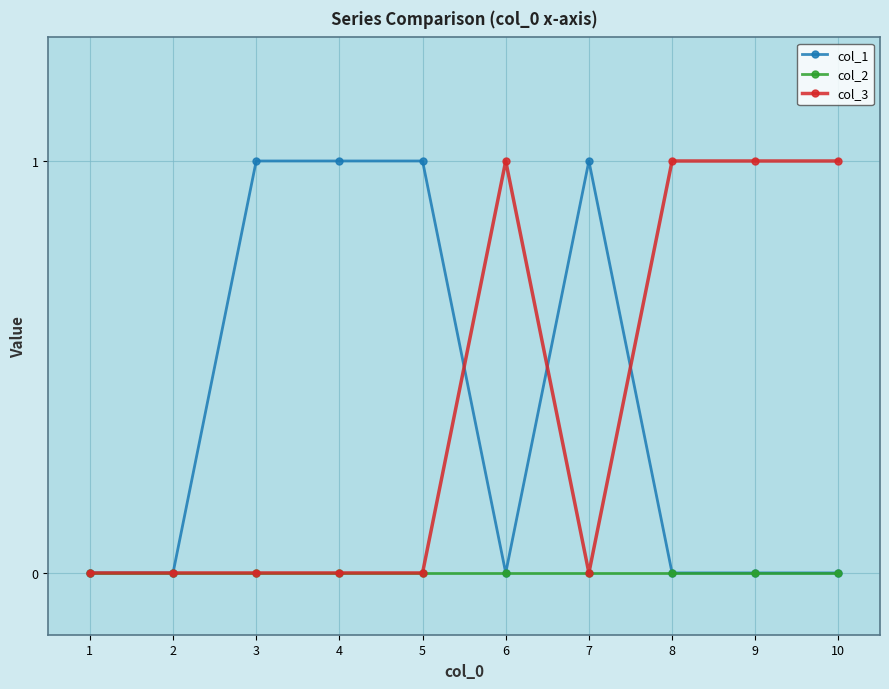

True or false: col_1 has a value of 1 at 1.

False